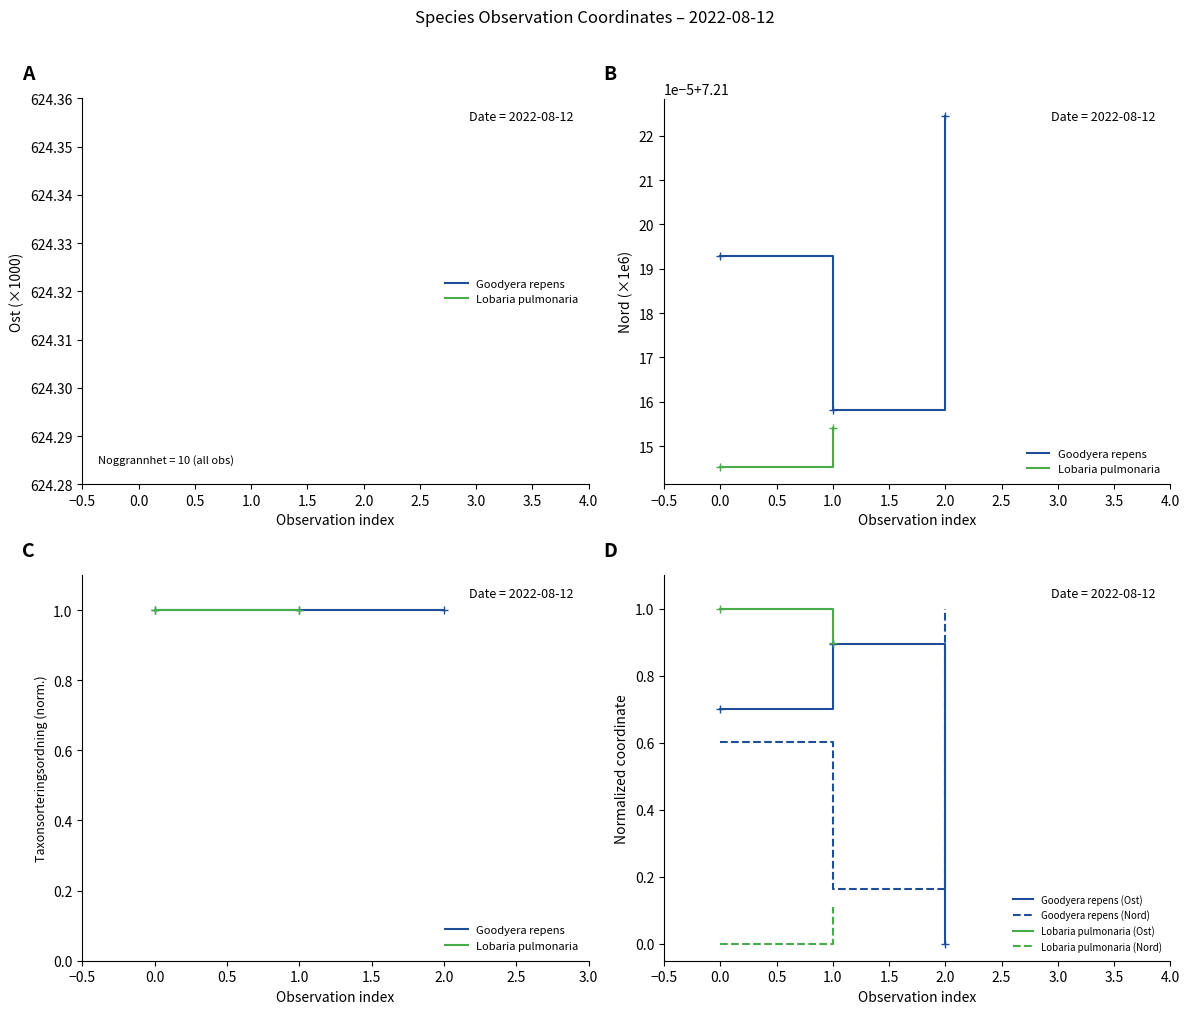

At which label is the value closest to 0?

2